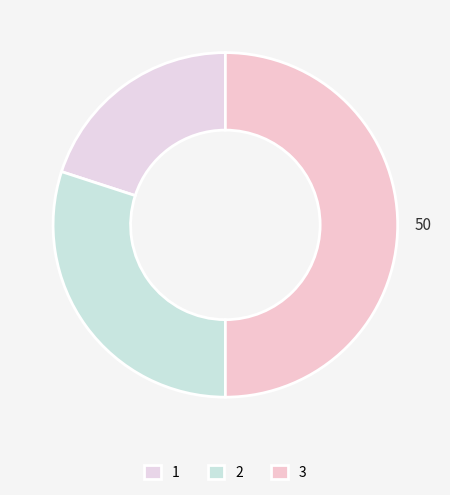

Which category has the biggest portion of the pie?

3